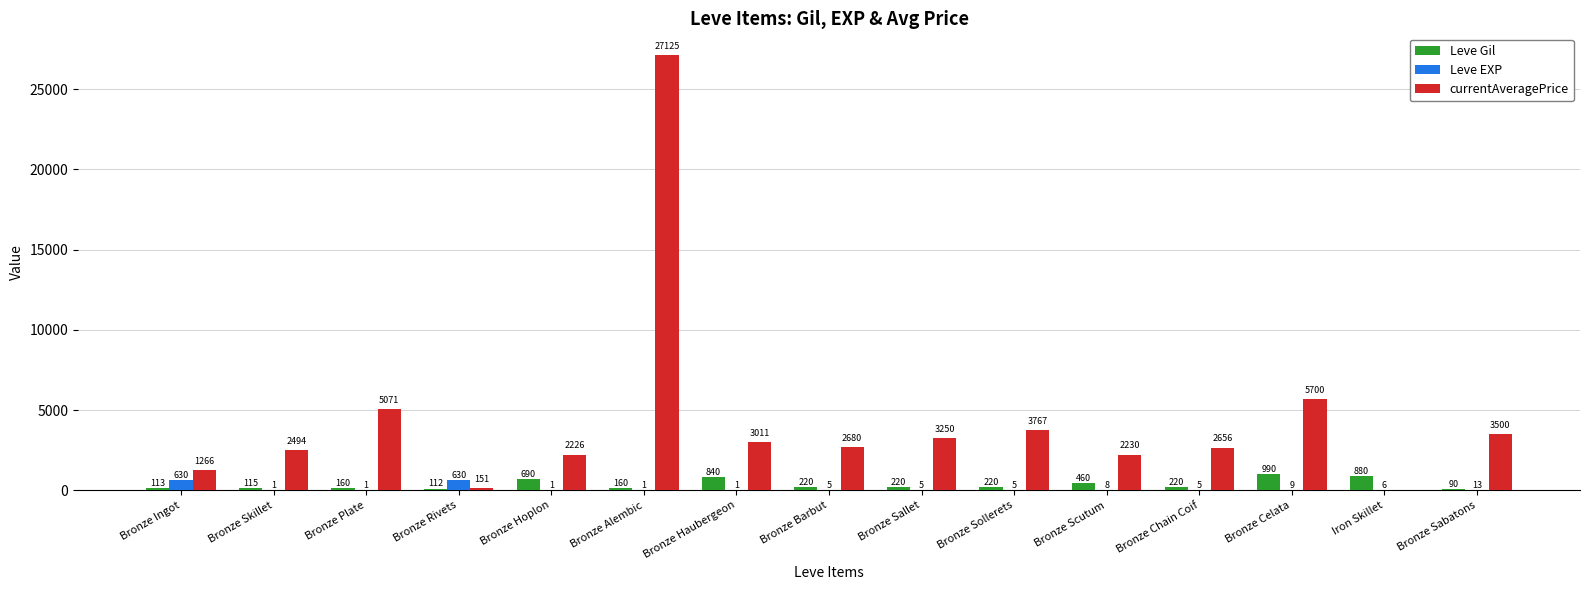

Which series changed the most between Bronze Plate and Bronze Rivets?

currentAveragePrice